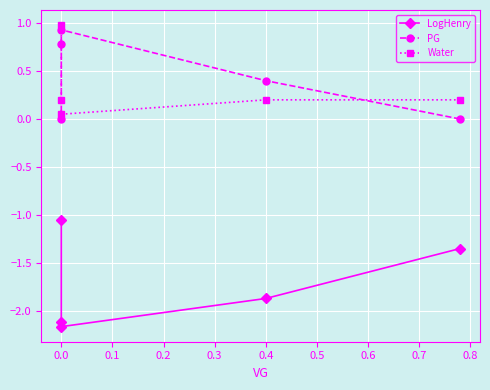

What position from the right is 0.0?

4